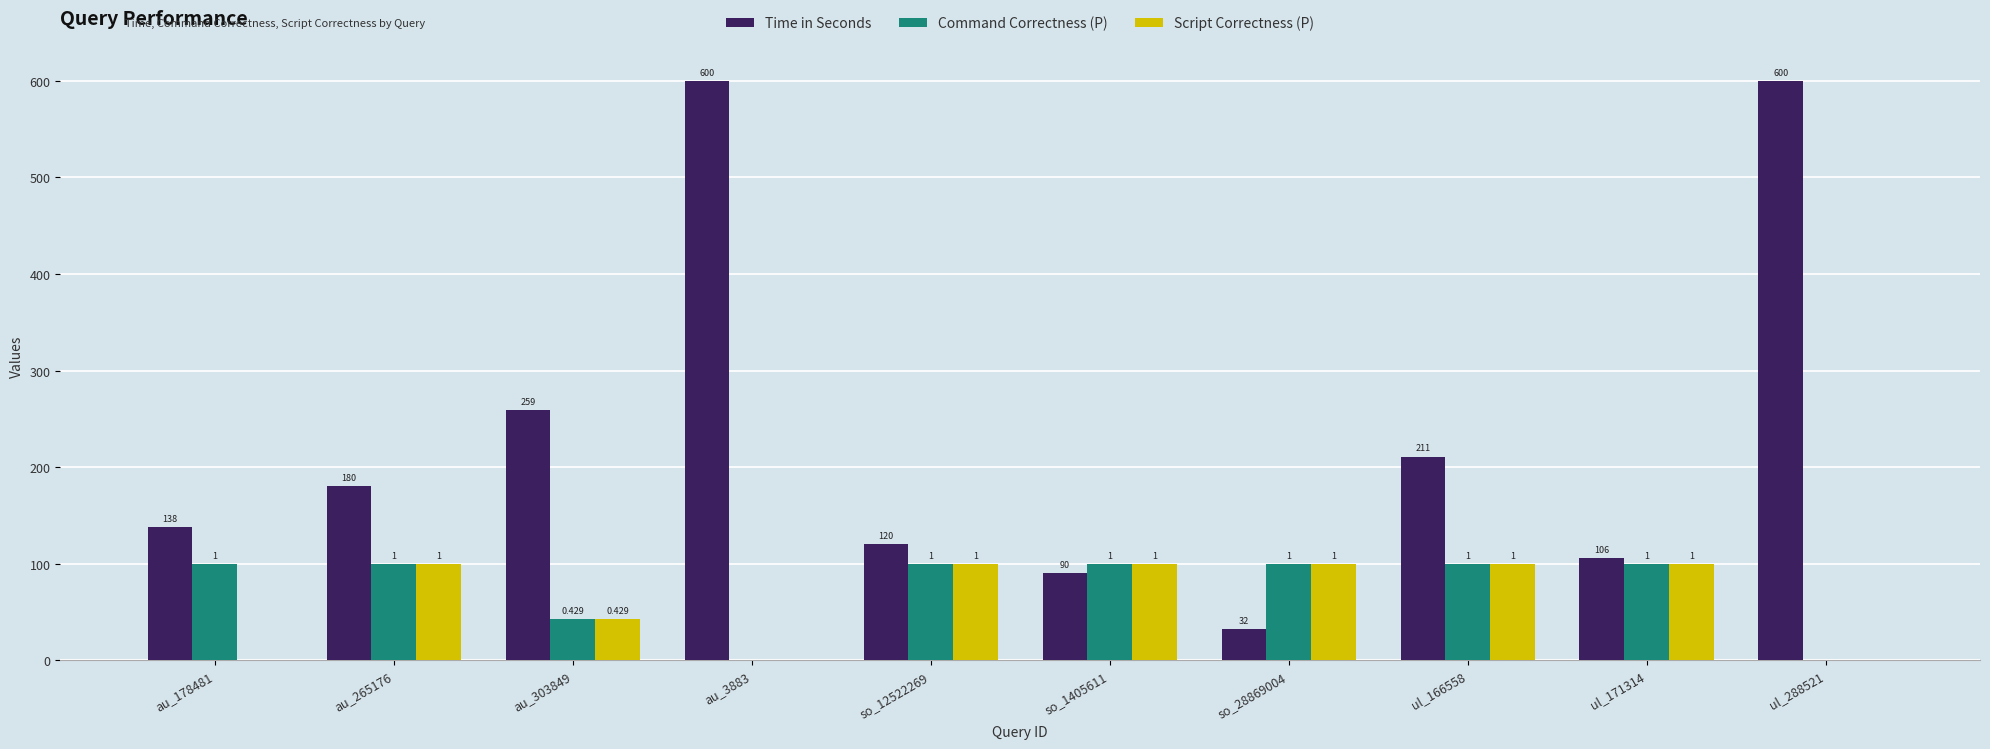

The Time in Seconds series shows 42.5 at so_28869004. True or false?

False